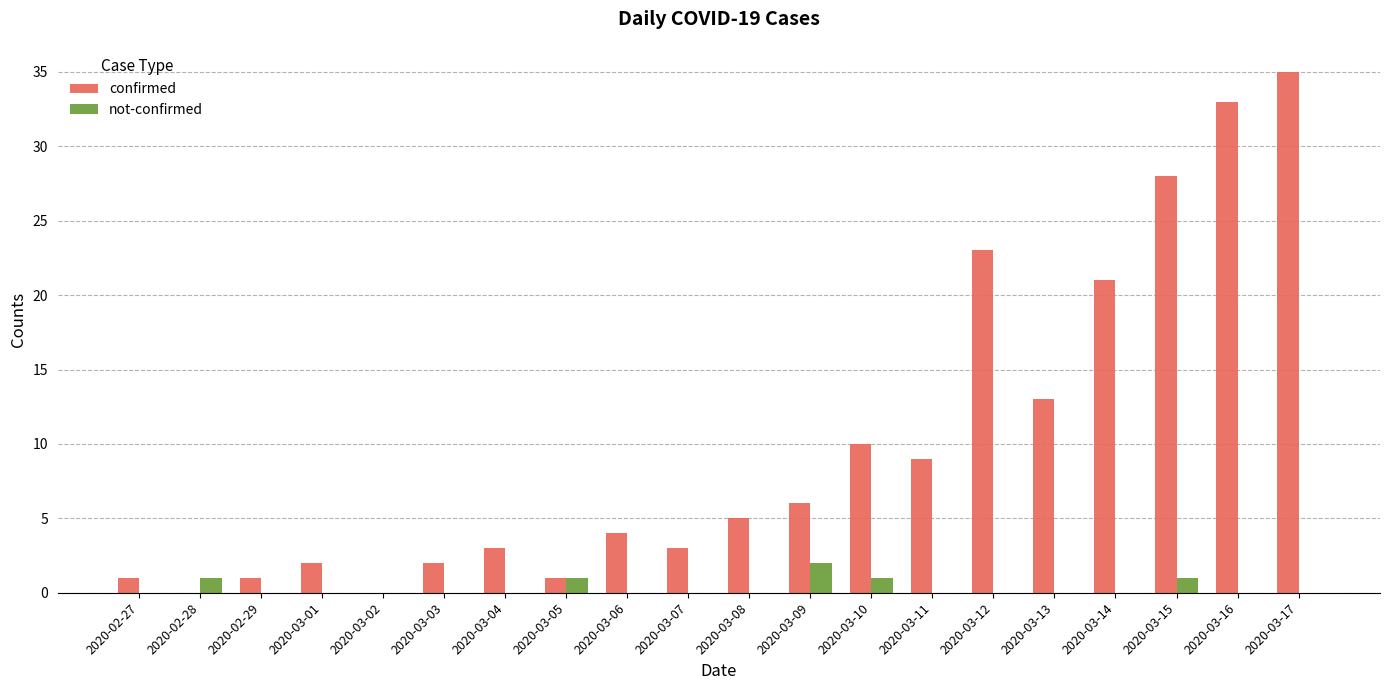

Is the value of not-confirmed at 2020-03-08 greater than the value of confirmed at 2020-03-07?

No